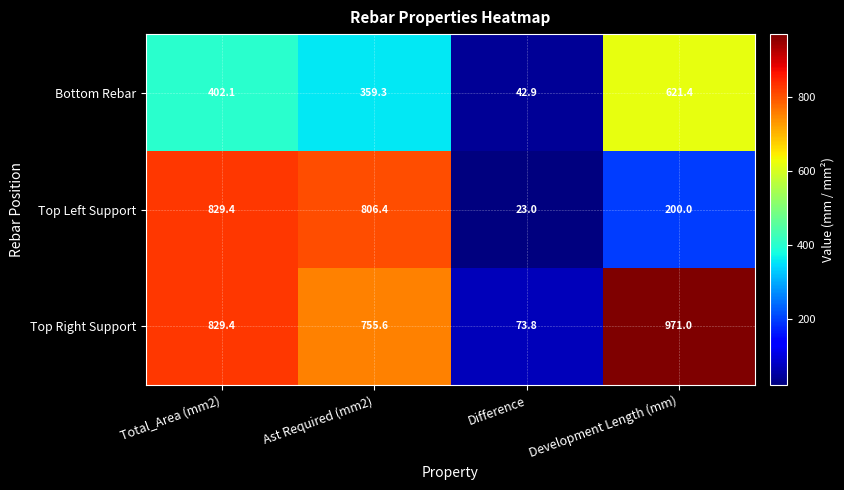

Where is Top Left Support nearest to the value 426?

Development Length (mm)